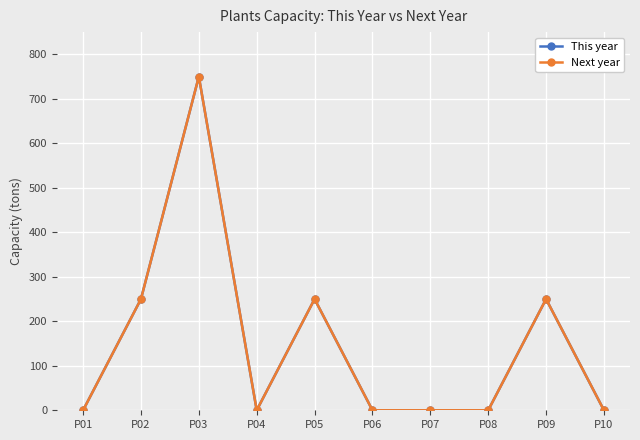

What is the maximum value for This year?

750